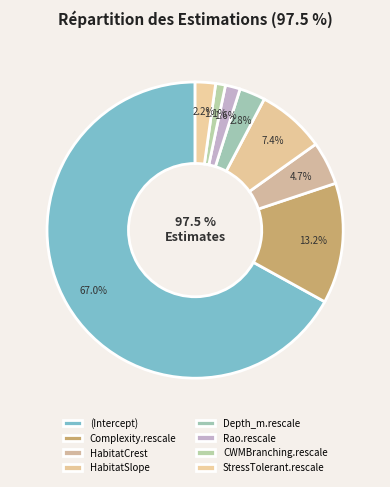

How much of the chart is everything except Rao.rescale?

98.4%